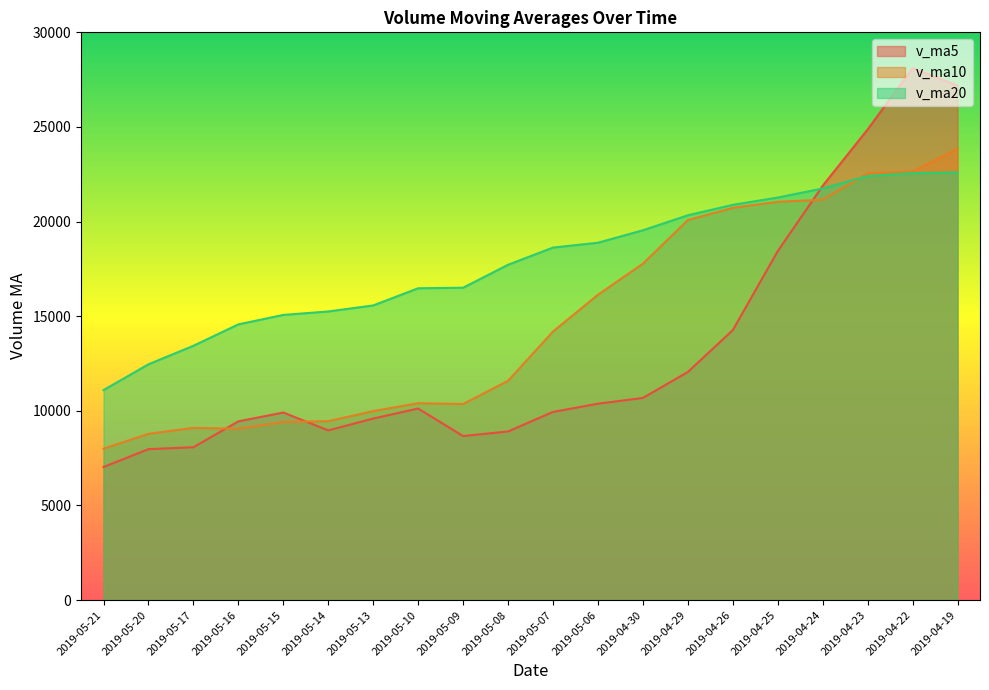

Is it true that v_ma20 equals 16505.1 at 2019-05-09?

True